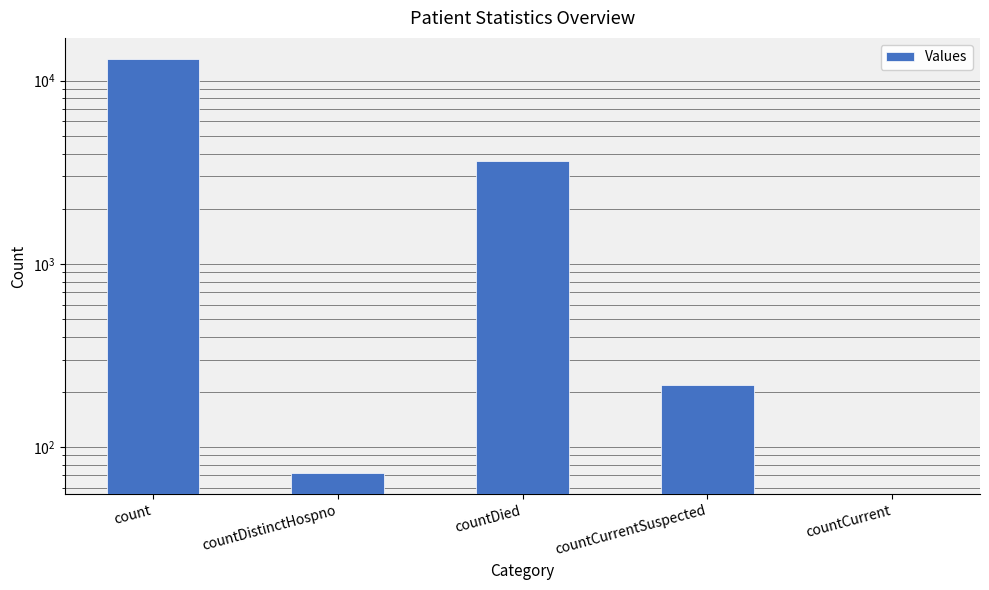

Where does the data first go above 217?

count